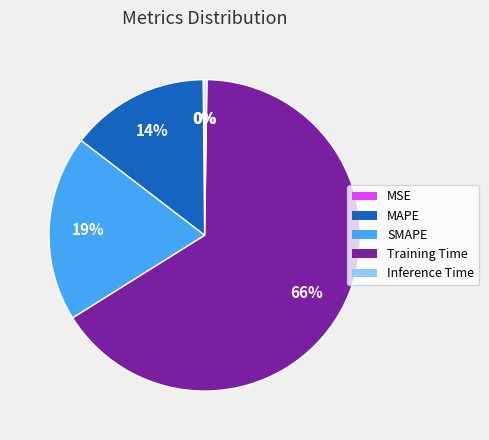

Which has a higher value, SMAPE or MAPE?

SMAPE